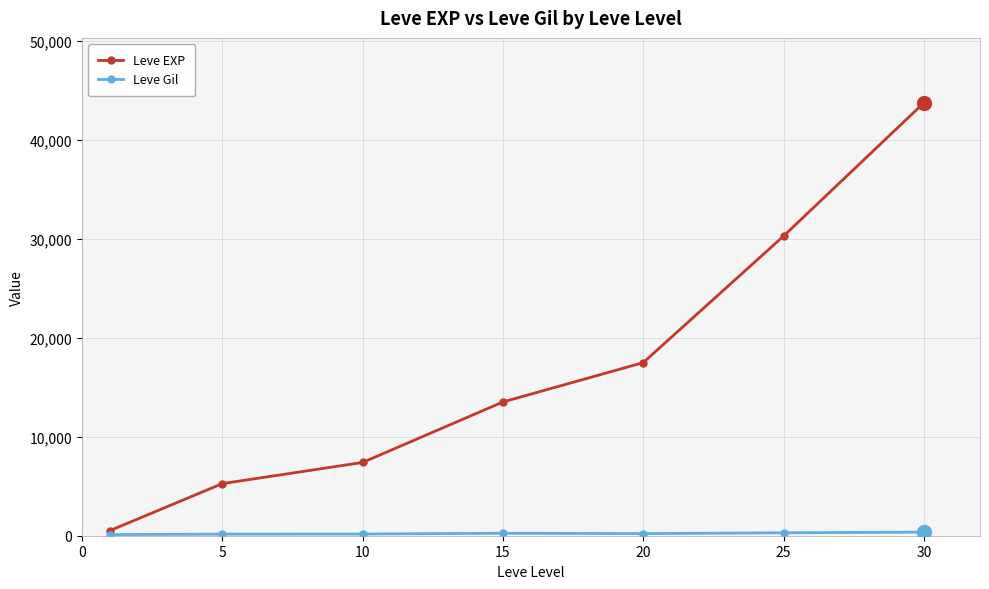

What is the value of the Leve EXP point at the 3rd from the left?

7400.0